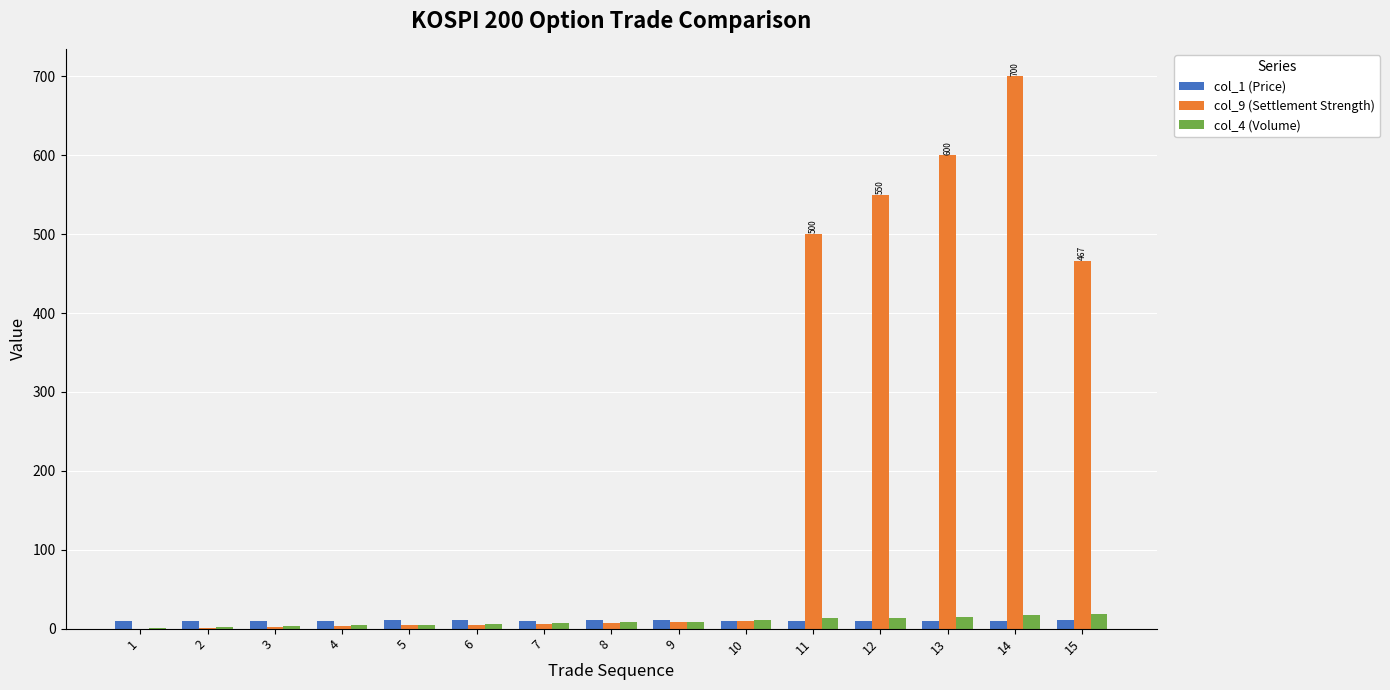

Is the value of col_9 (Settlement Strength) at 3 greater than the value of col_1 (Price) at 15?

No